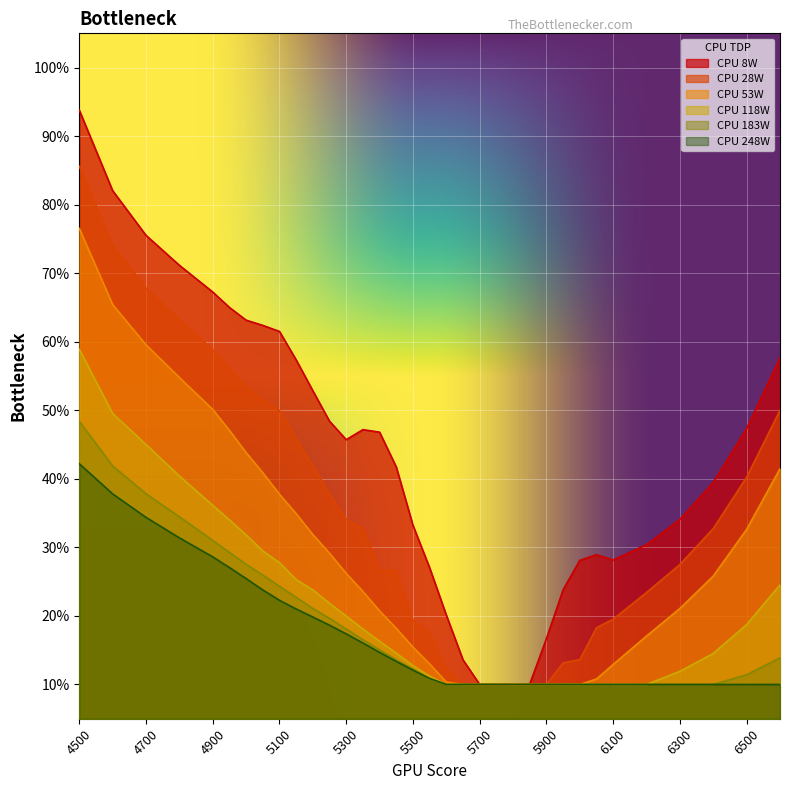

What is the sum of the 118 values at 5300 and 5700?

0.3